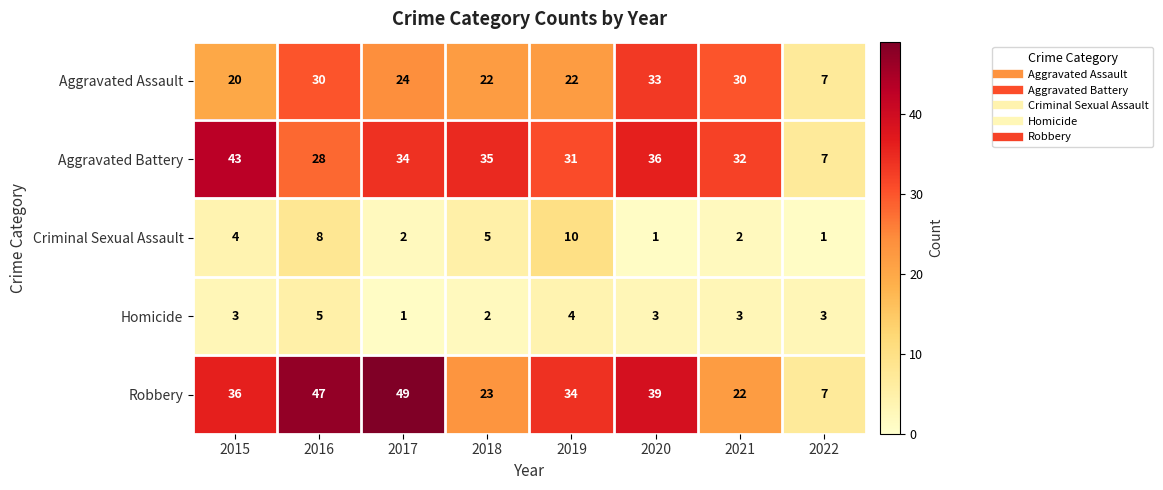

Which series changed the most between 2020 and 2022?

Robbery